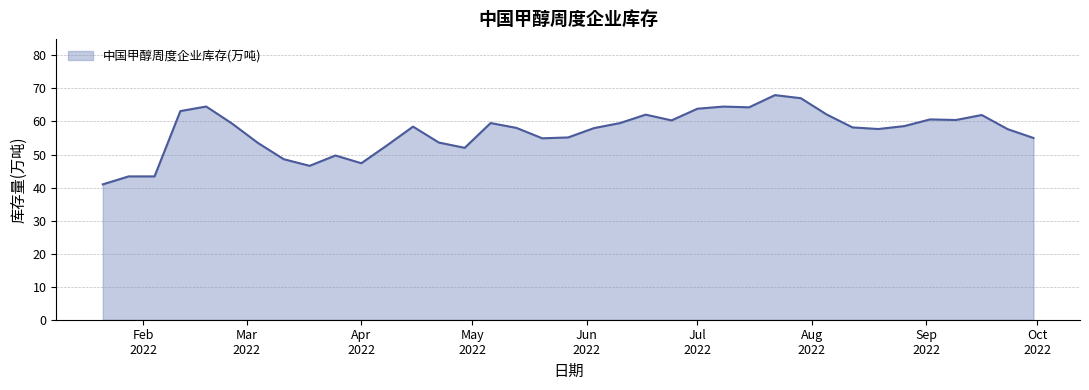

What is the smallest value displayed?

41.0